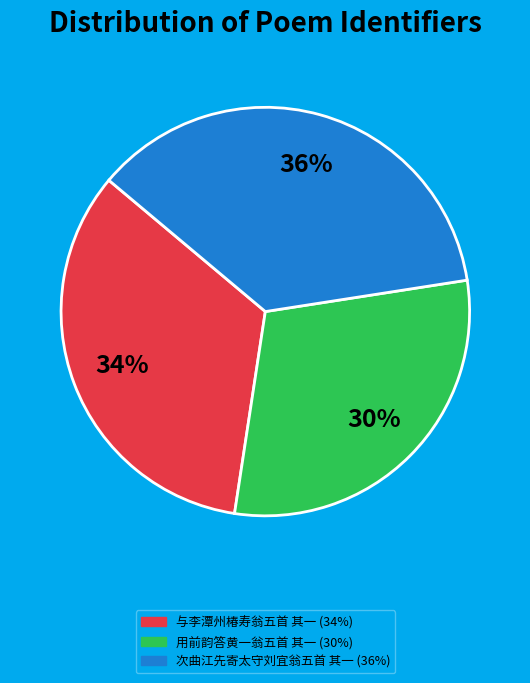

Do 用前韵答黄一翁五首 其一 and 与李潭州椿寿翁五首 其一 together represent more than half of the pie?

Yes